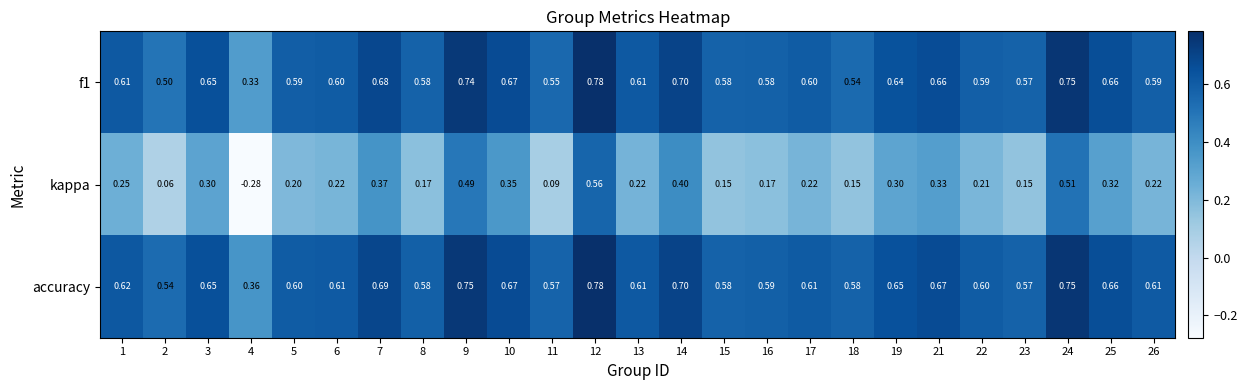

Between 15 and 18, which series saw the biggest shift?

f1